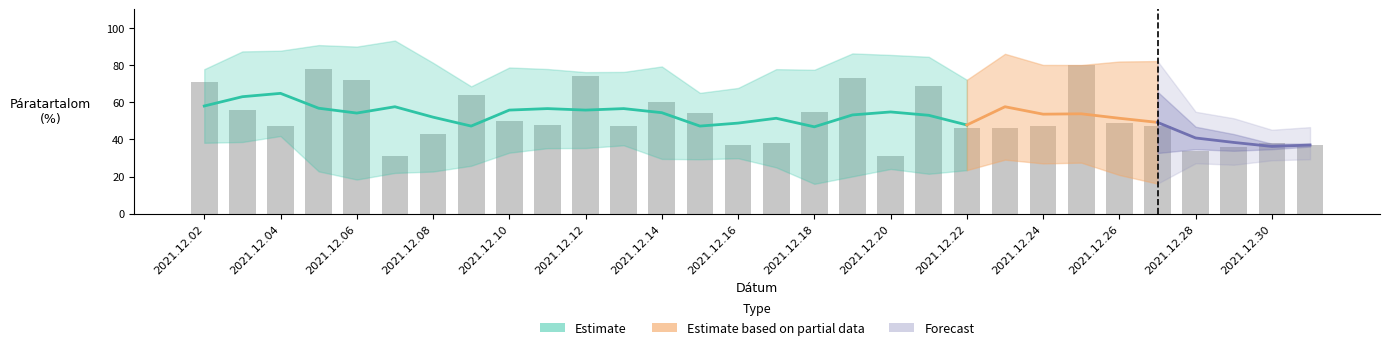

What is the value of the 1st bar from the left?

71